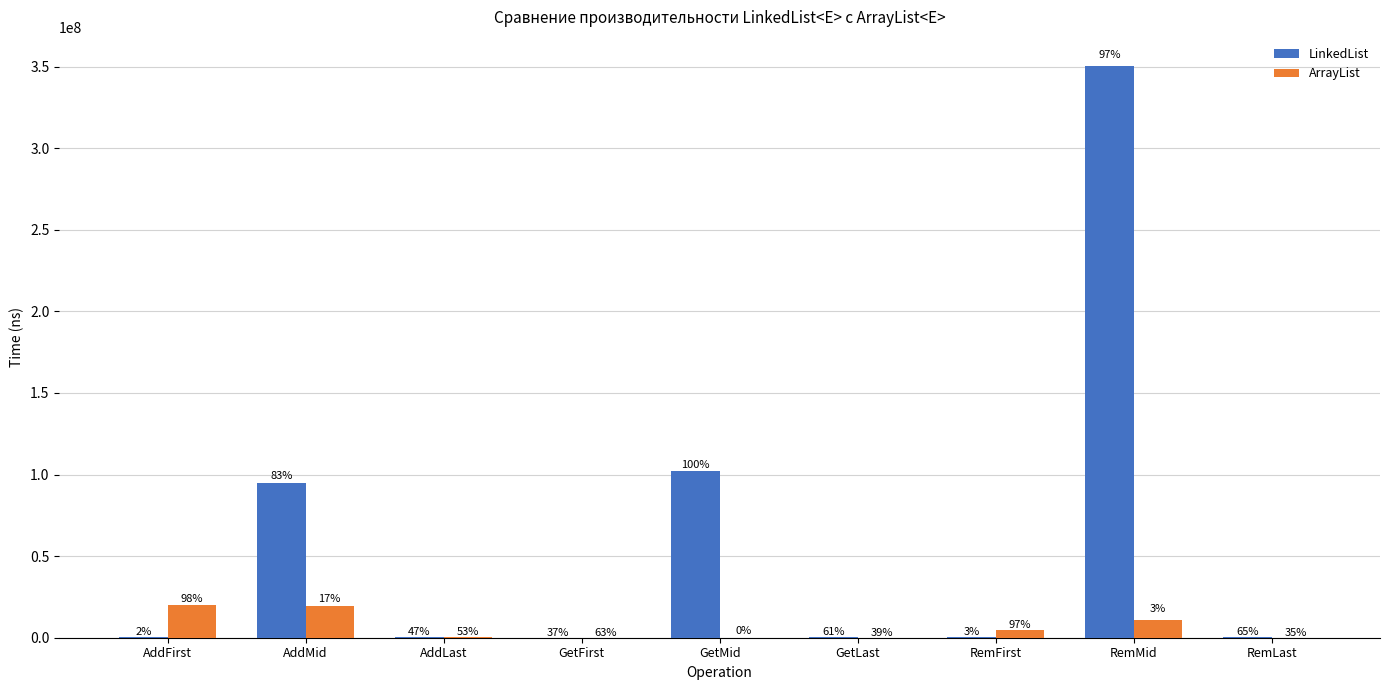

What are all the series names shown in the legend?

LinkedList, ArrayList